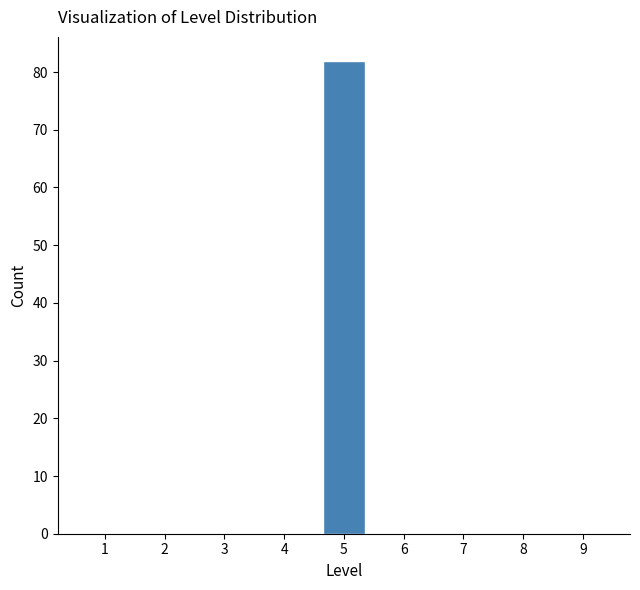

Reading left to right, what are all the values shown in this chart?

1=0	2=0	3=0	4=0	5=82	6=0	7=0	8=0	9=0